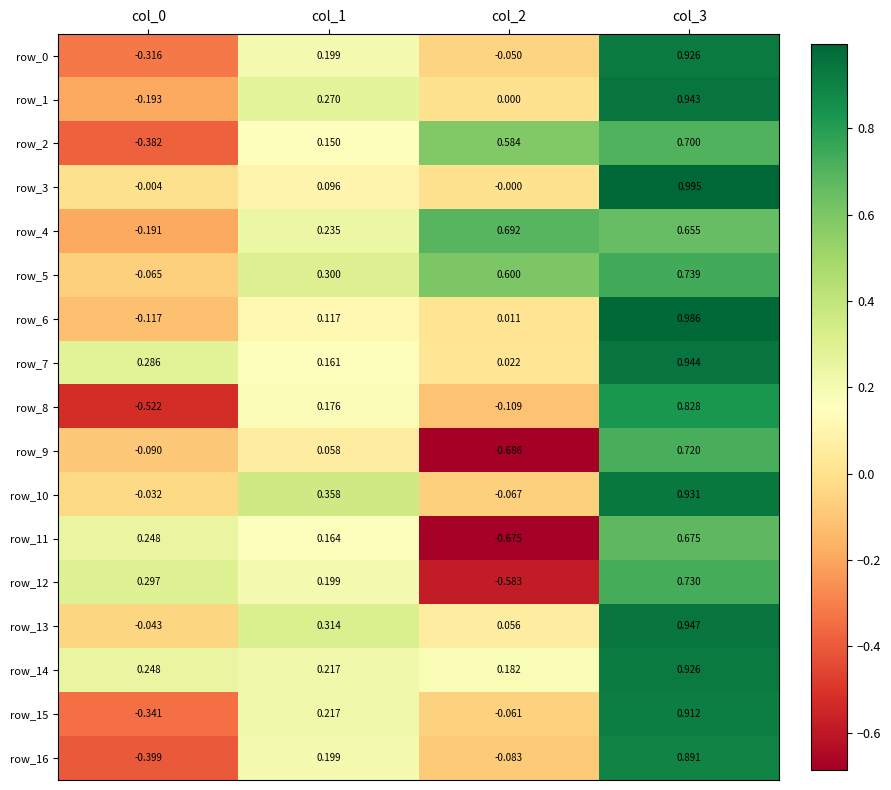

What is the sum of all row_3 values?

1.1